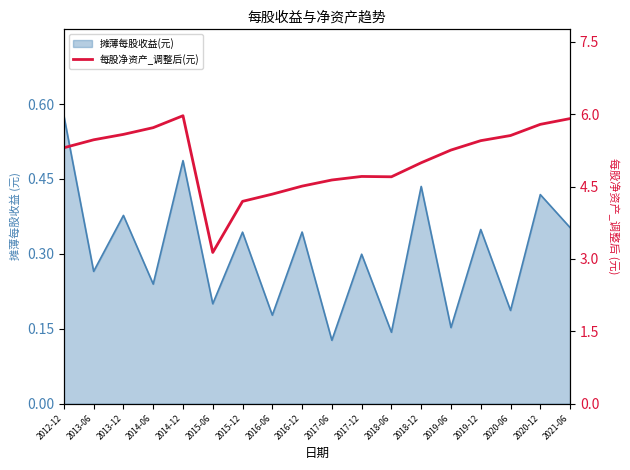

What is the greatest value displayed?

6.0